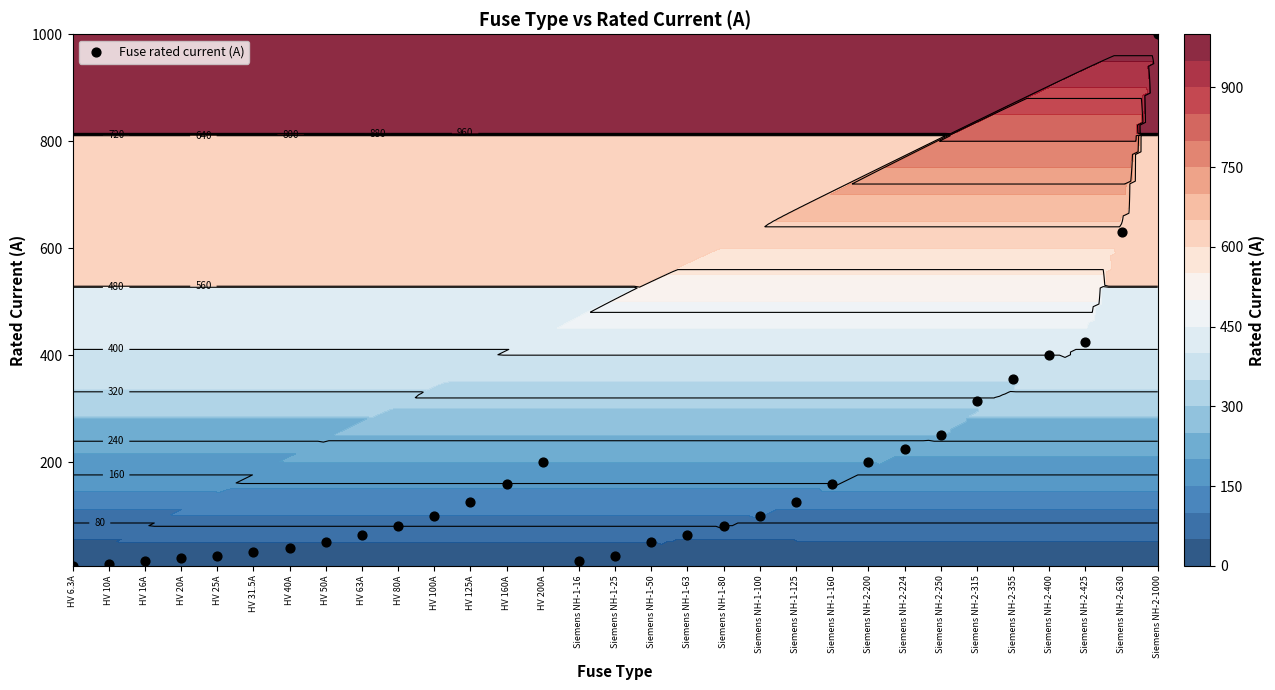

List the labels in order of value, smallest first.

HV 6.3A, HV 10A, HV 16A, Siemens NH-1-16, HV 20A, HV 25A, Siemens NH-1-25, HV 31.5A, HV 40A, HV 50A, Siemens NH-1-50, HV 63A, Siemens NH-1-63, HV 80A, Siemens NH-1-80, HV 100A, Siemens NH-1-100, HV 125A, Siemens NH-1-125, HV 160A, Siemens NH-1-160, HV 200A, Siemens NH-2-200, Siemens NH-2-224, Siemens NH-2-250, Siemens NH-2-315, Siemens NH-2-355, Siemens NH-2-400, Siemens NH-2-425, Siemens NH-2-630, Siemens NH-2-1000